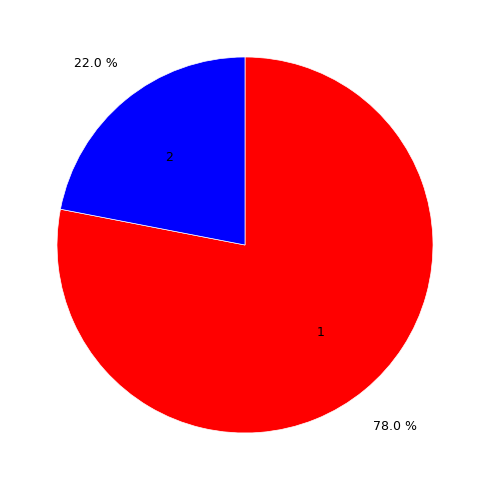

Approximately how many times larger is the value at 2 compared to 1?

0.3